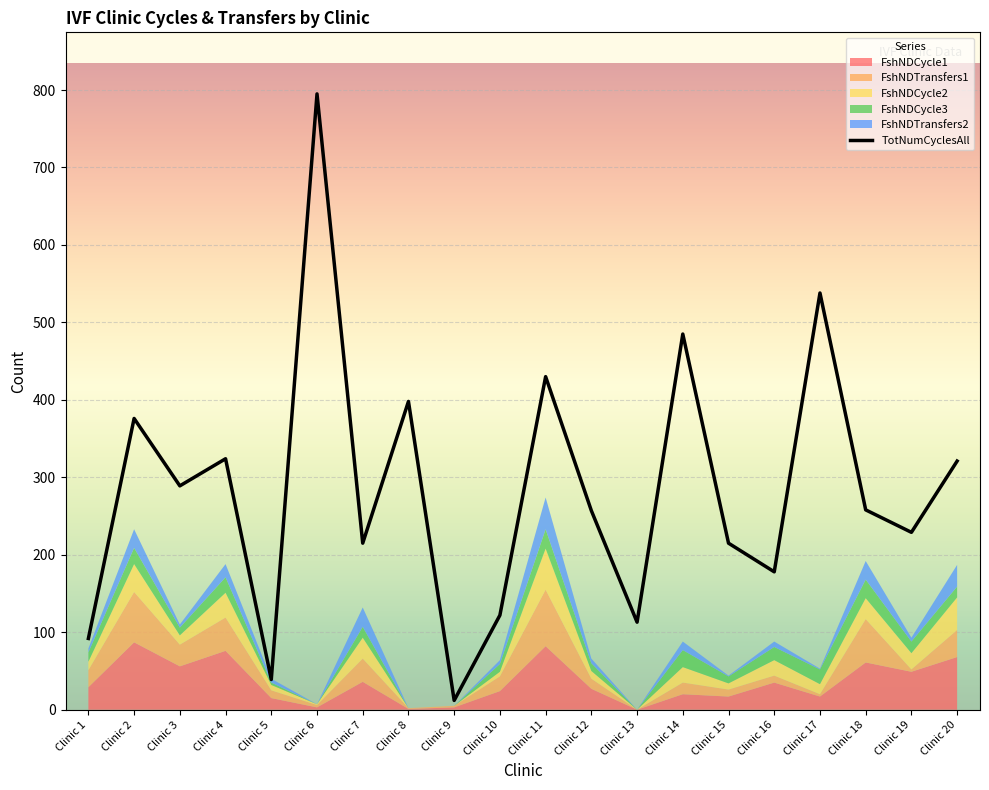

How many data points are less than 258?

10